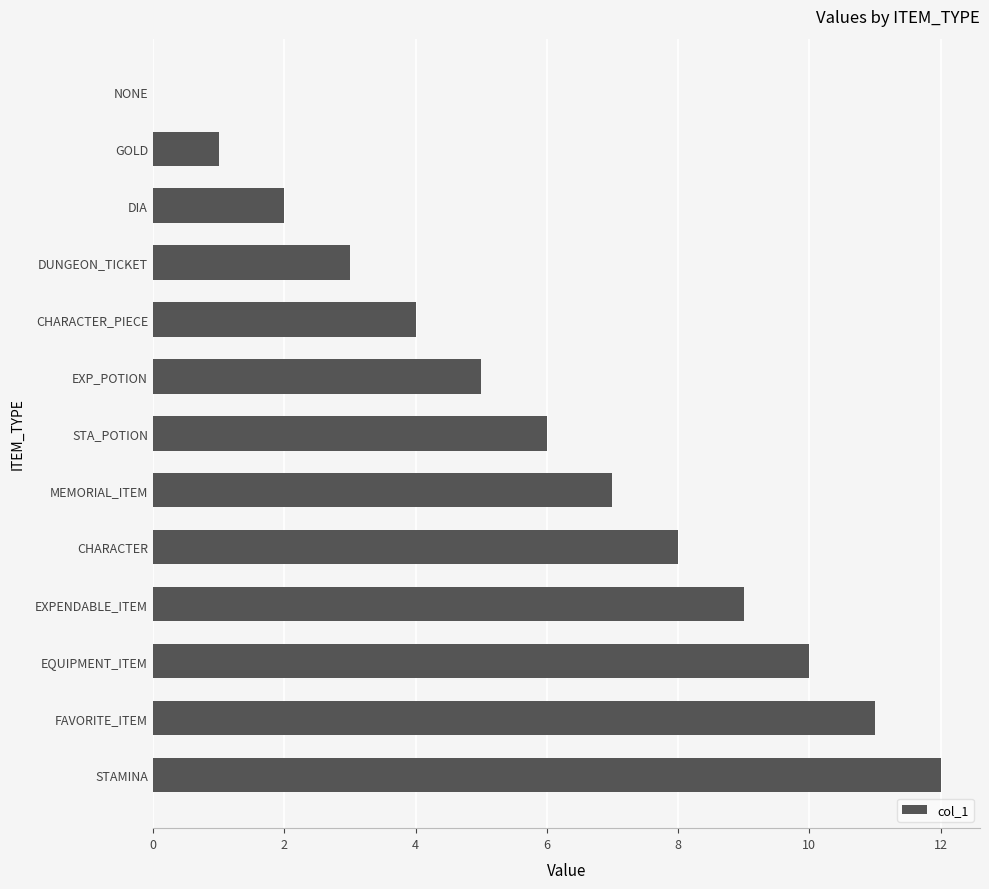

How many distinct data groups are displayed?

1